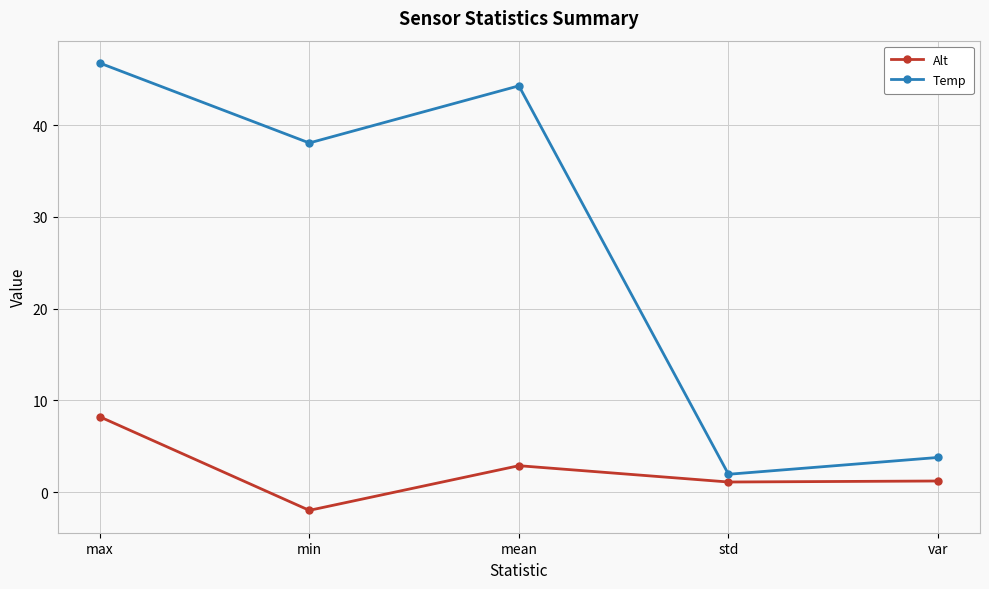

The value of Temp at max is 75.0. True or false?

False